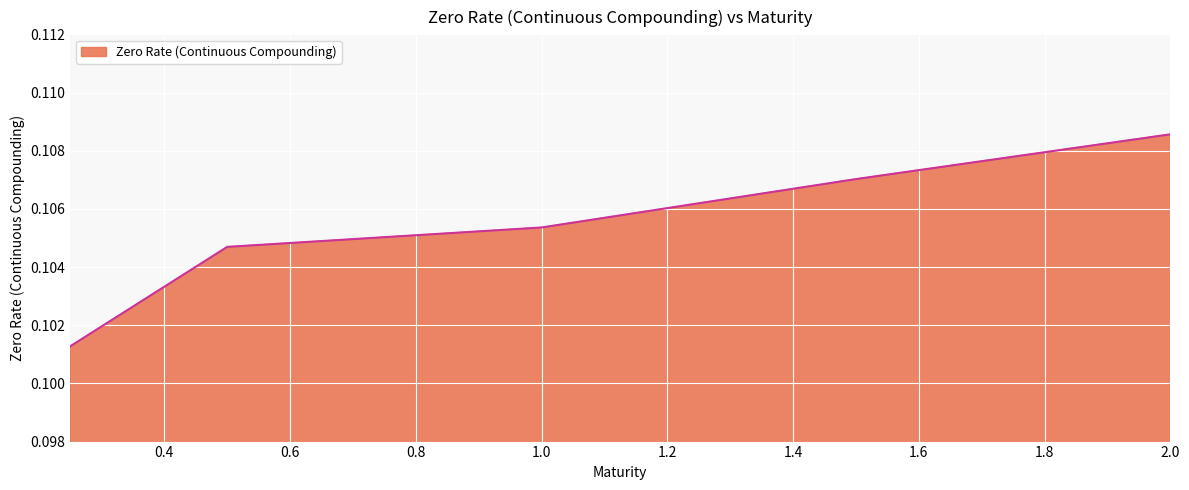

What is the sum of all values?

0.5